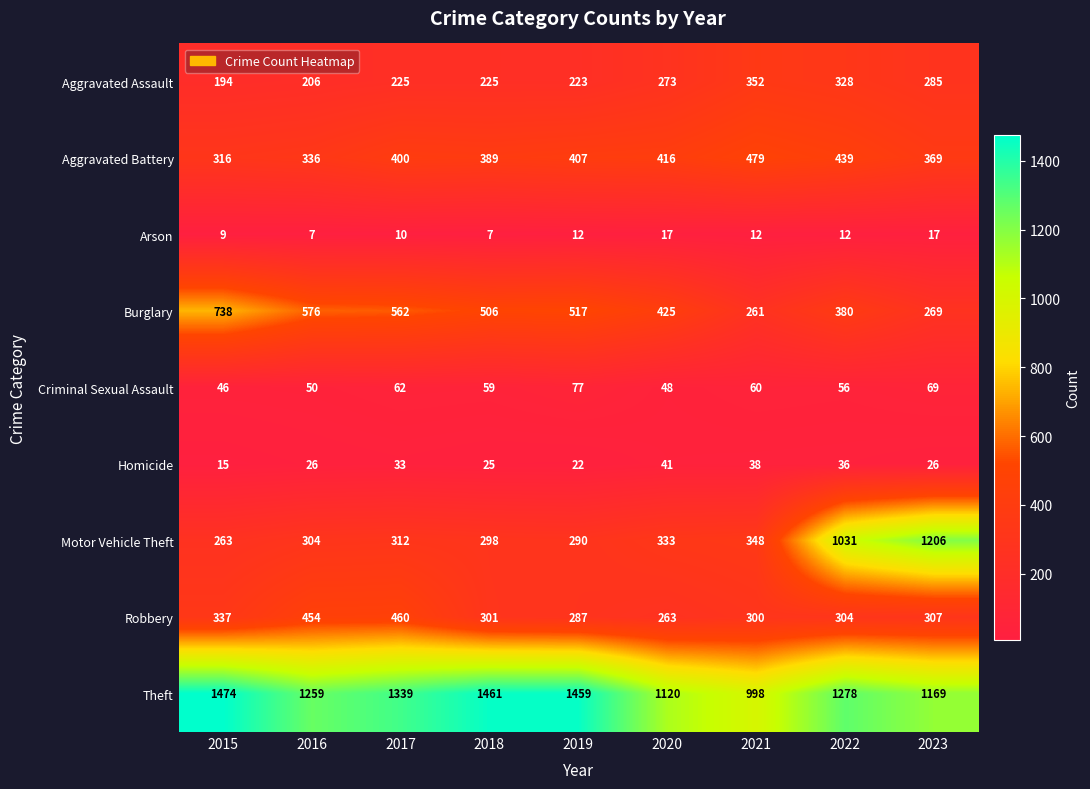

What is the difference between the Criminal Sexual Assault values at 2019 and 2022?

21